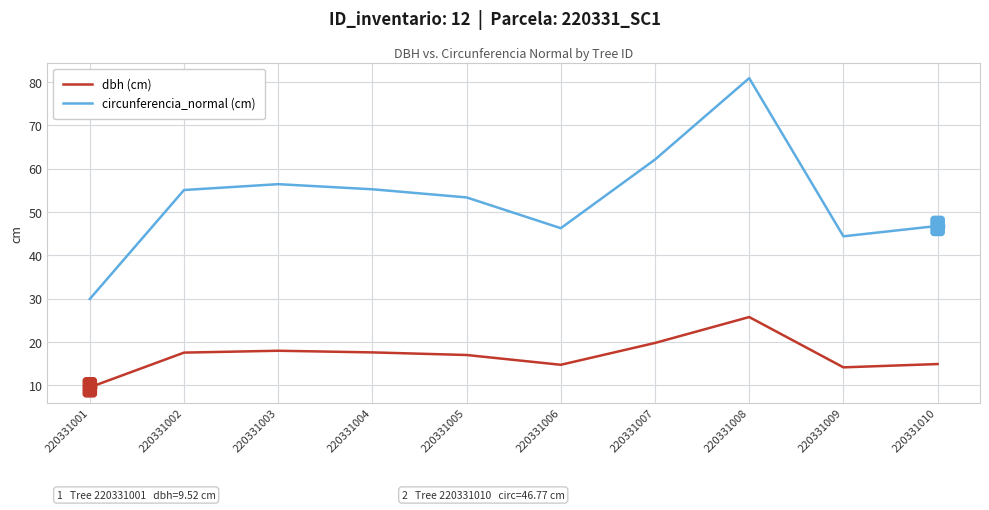

Which series has the largest range (max minus min)?

circunferencia_normal (cm)